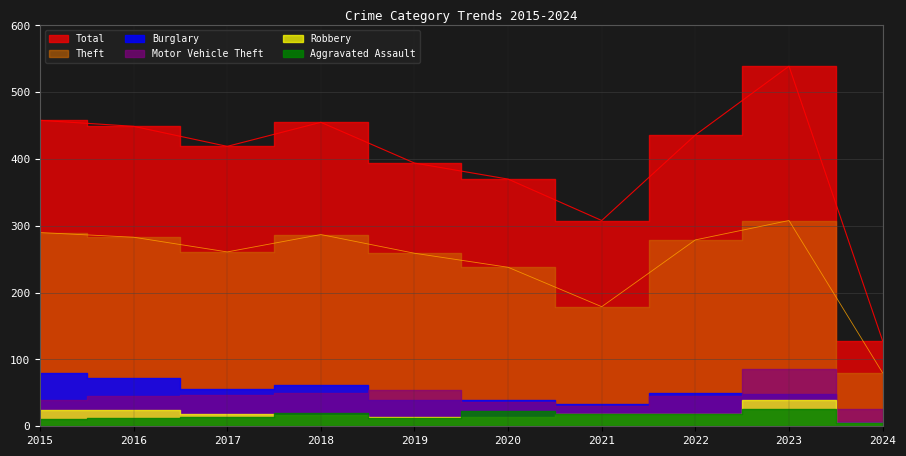

True or false: Burglary and Total intersect in this chart.

False